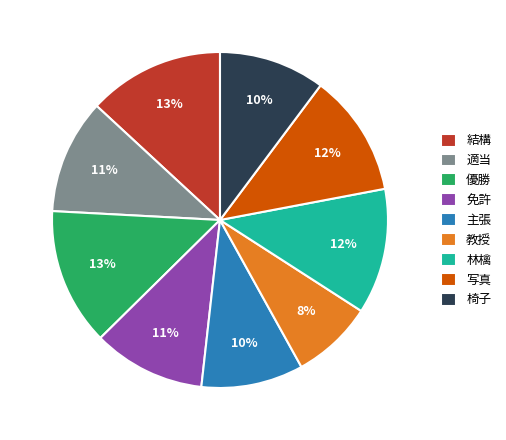

Is there a majority slice in this chart?

No